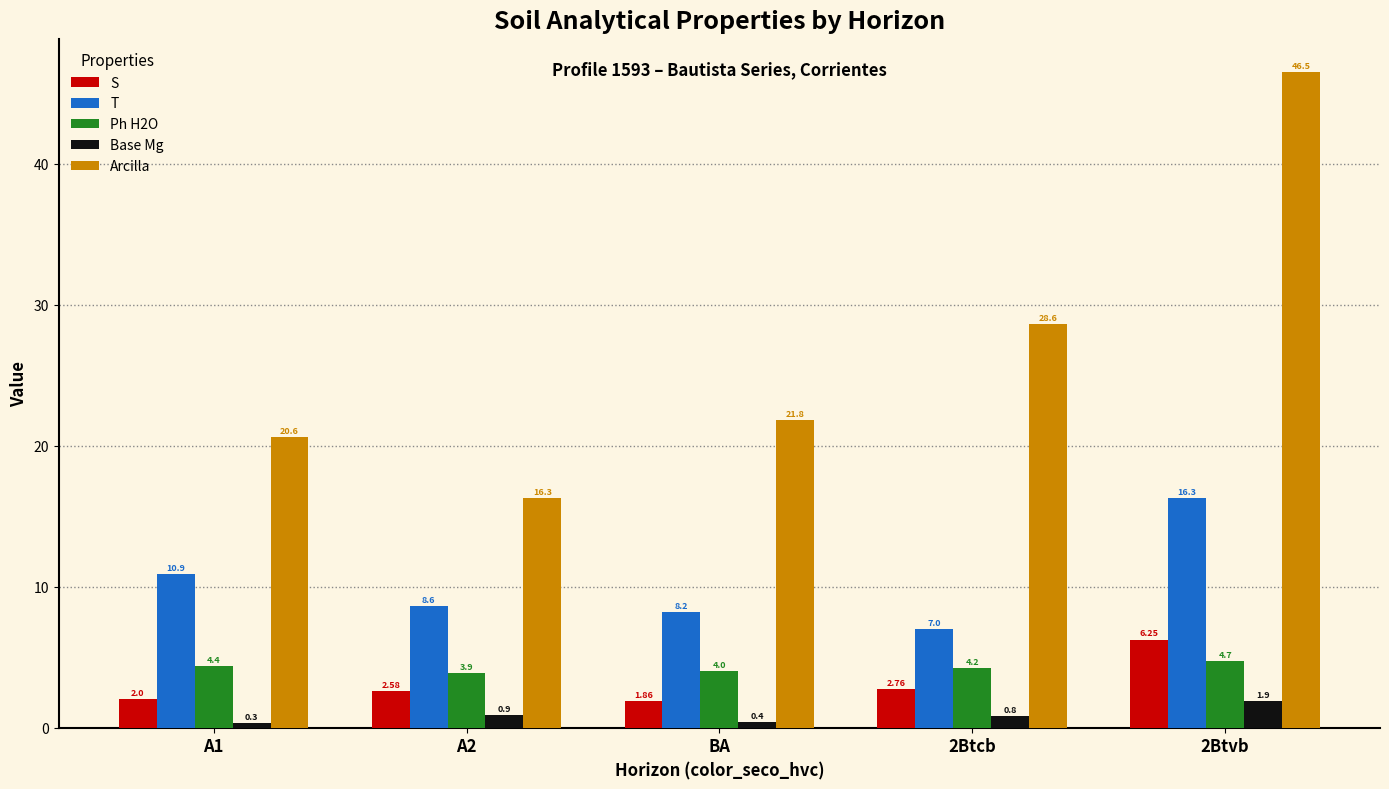

Rank the series at A1 from highest to lowest value.

Arcilla, T, Ph H2O, S, Base Mg